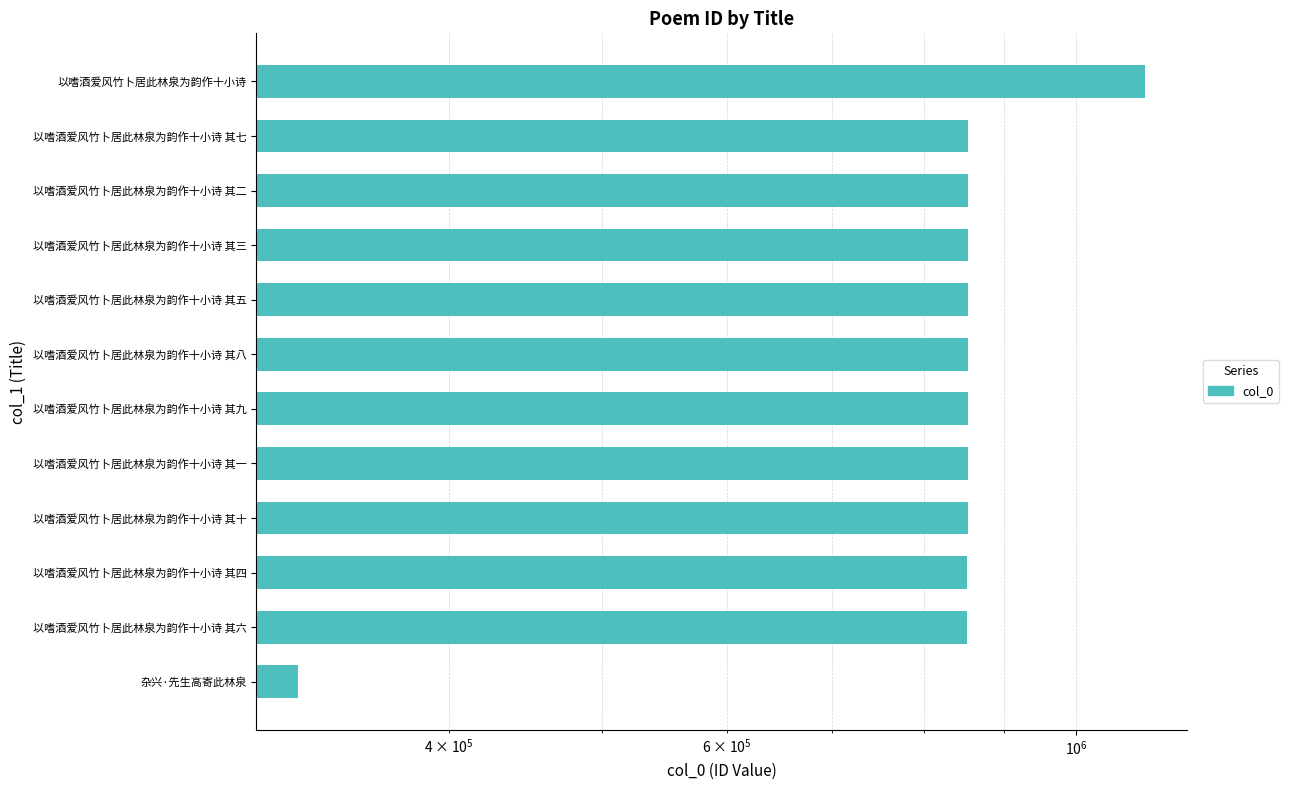

Is it true that the value at 以嗜酒爱风竹卜居此林泉为韵作十小诗 其四 is 1316251?

False